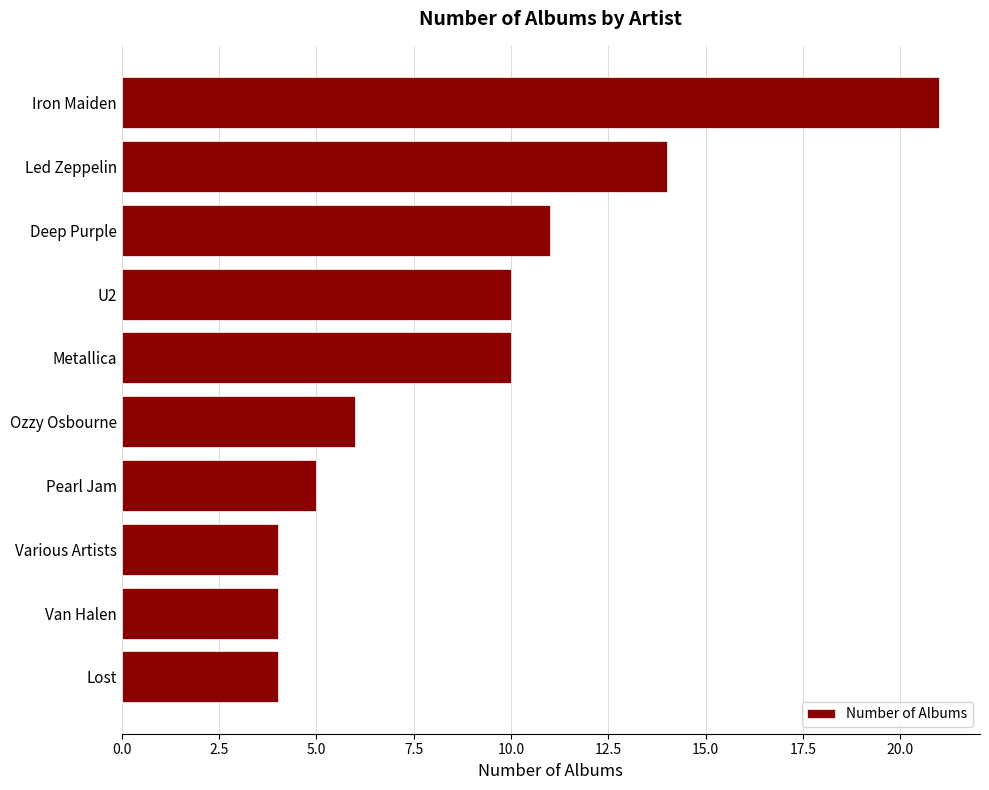

The chart shows a value of 18 at Led Zeppelin. True or false?

False